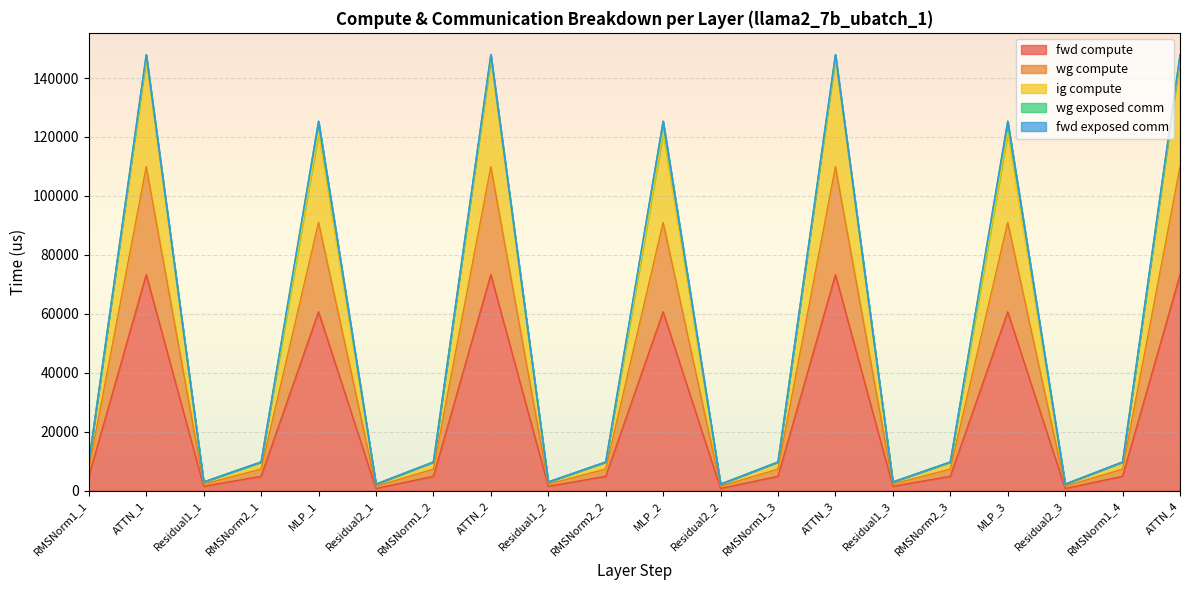

Between Residual2_1 and MLP_1, which is larger?

MLP_1